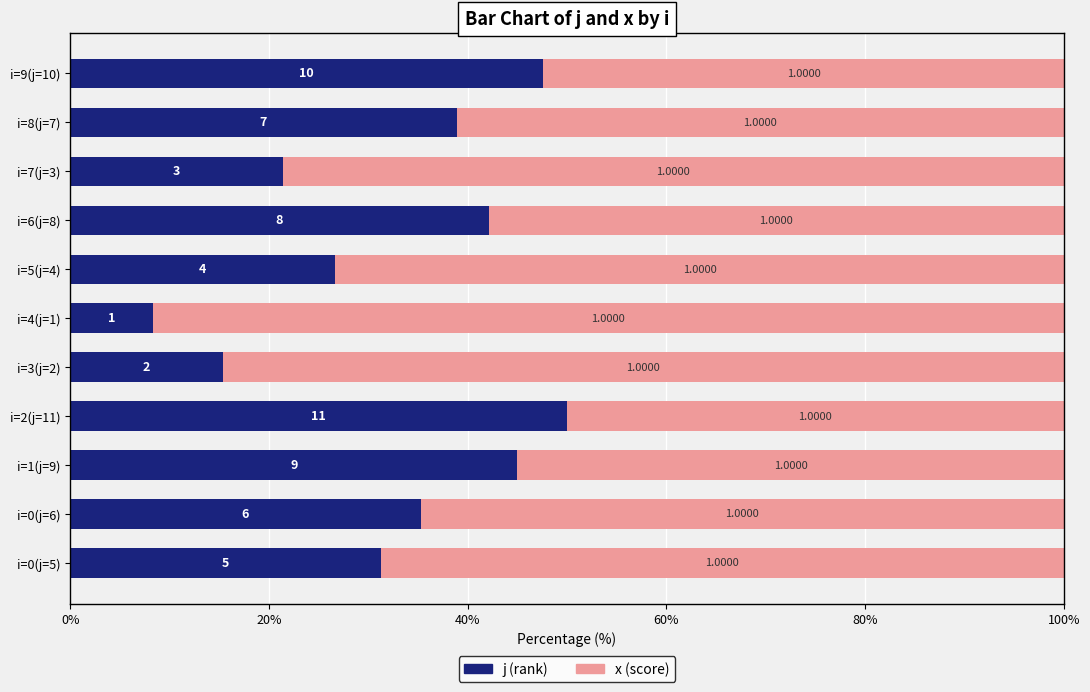

Reading left to right, transcribe all the data shown in this chart.

j: 31.2	35.3	45.0	50.0	15.4	8.3	26.7	42.1	21.4	38.9	47.6
x: 68.8	64.7	55.0	50.0	84.6	91.7	73.3	57.9	78.6	61.1	52.4